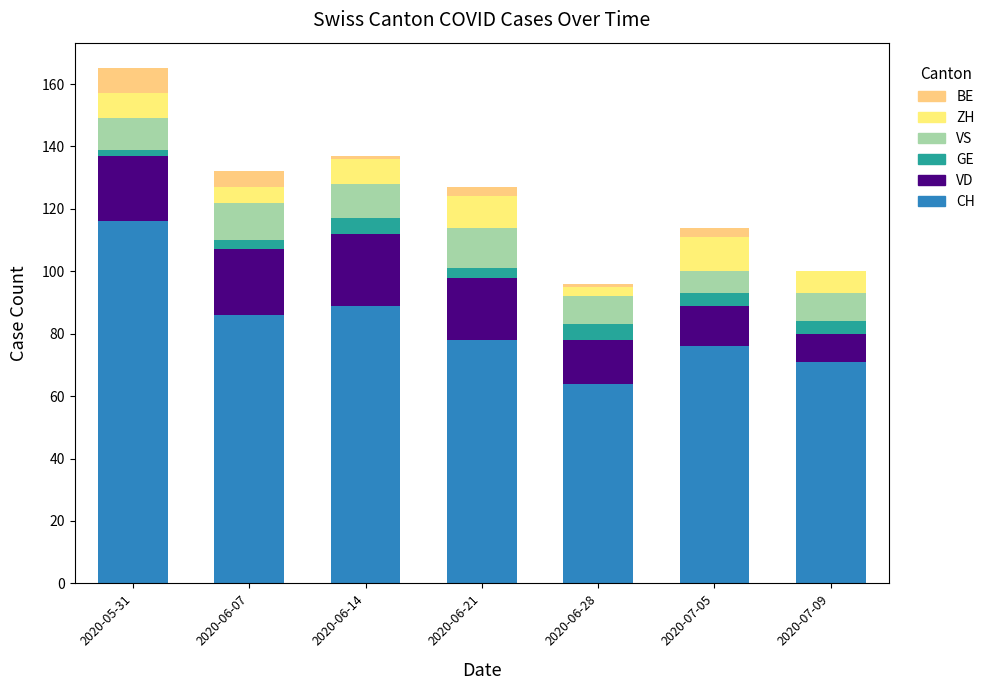

What position from the right is 2020-06-07?

6